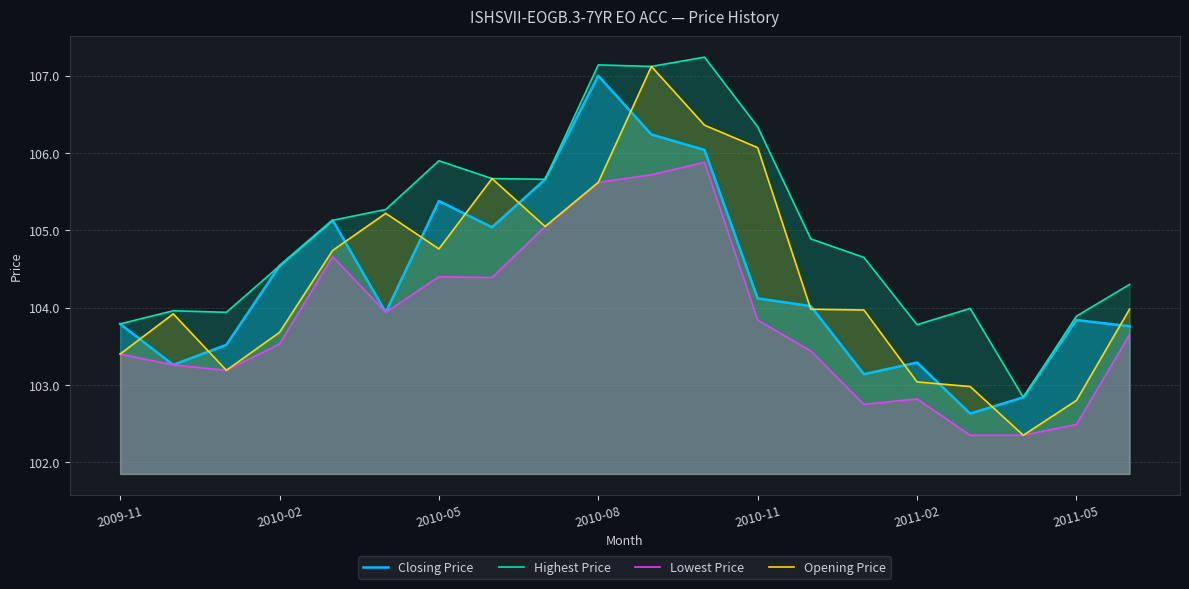

What are all the series names shown in the legend?

Closing Price, Highest Price, Lowest Price, Opening Price